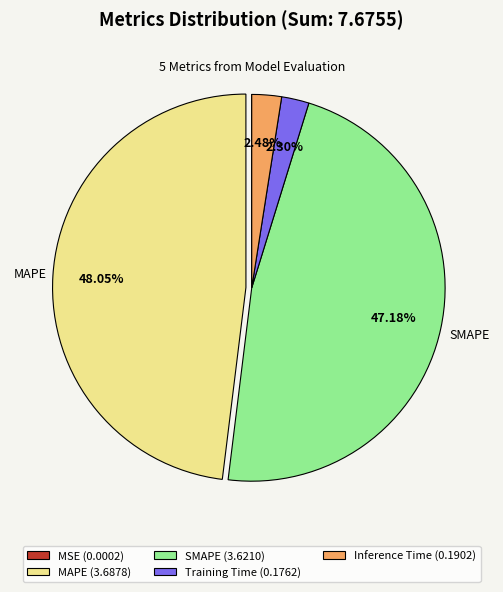

Do MAPE and SMAPE together represent more than half of the pie?

Yes